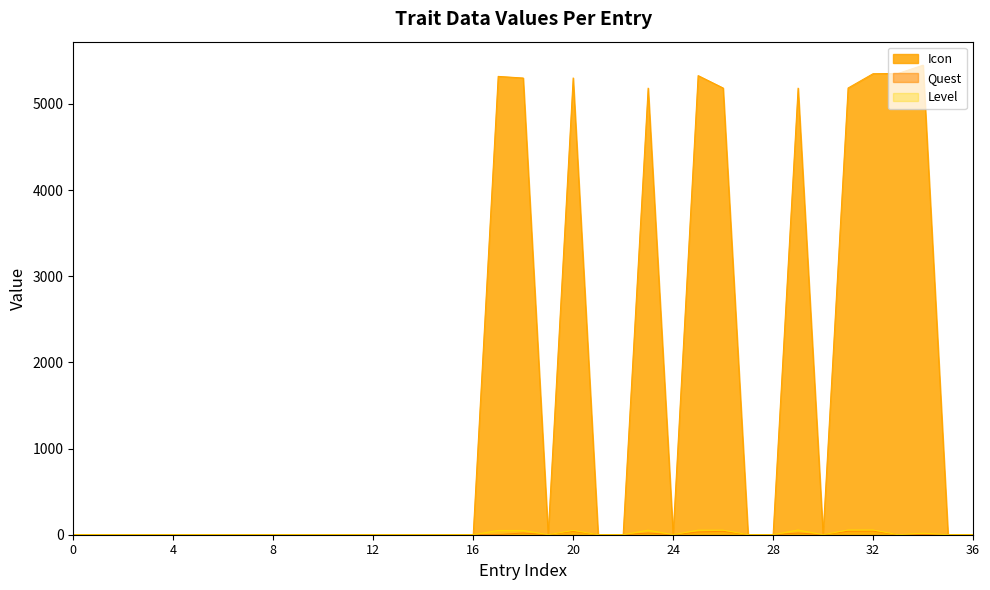

The value of Quest at 30 is -17. True or false?

False